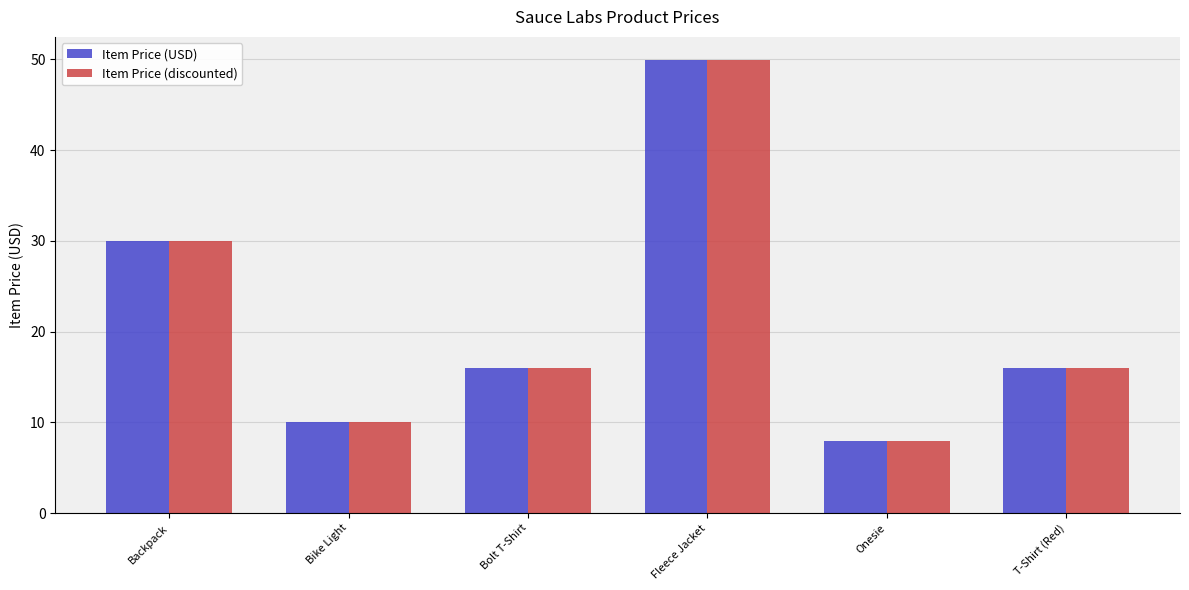

Reading left to right, transcribe all the data shown in this chart.

Item Price (USD): 30.0	10.0	16.0	50.0	8.0	16.0
Item Price (discounted): 30.0	10.0	16.0	50.0	8.0	16.0